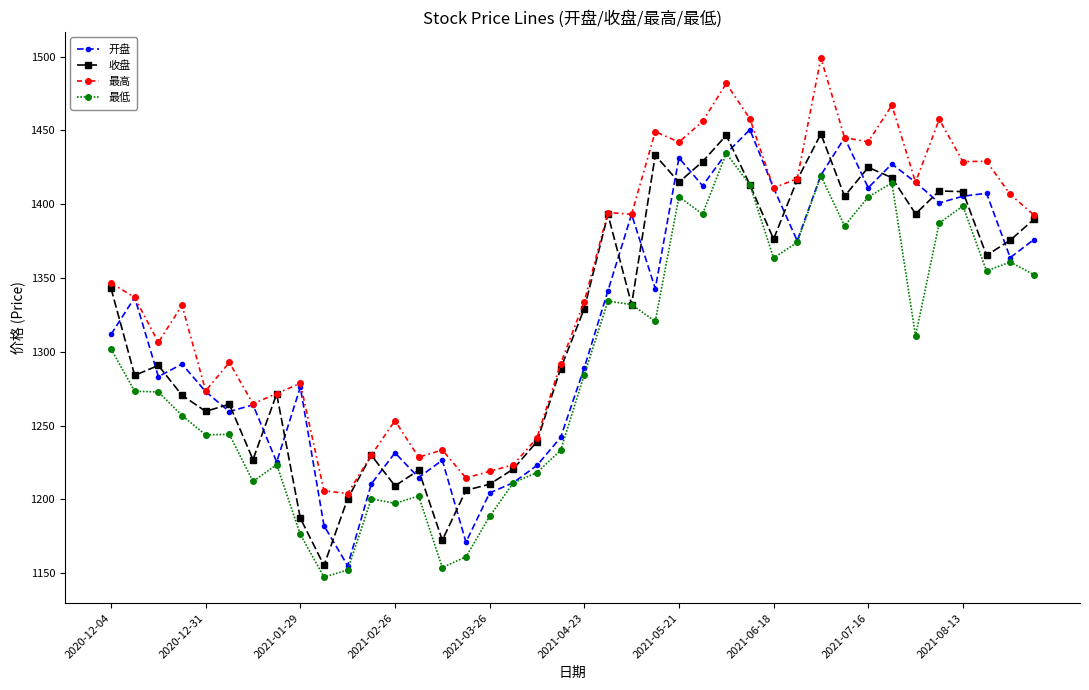

True or false: 最高 and 最低 cross at least once.

False